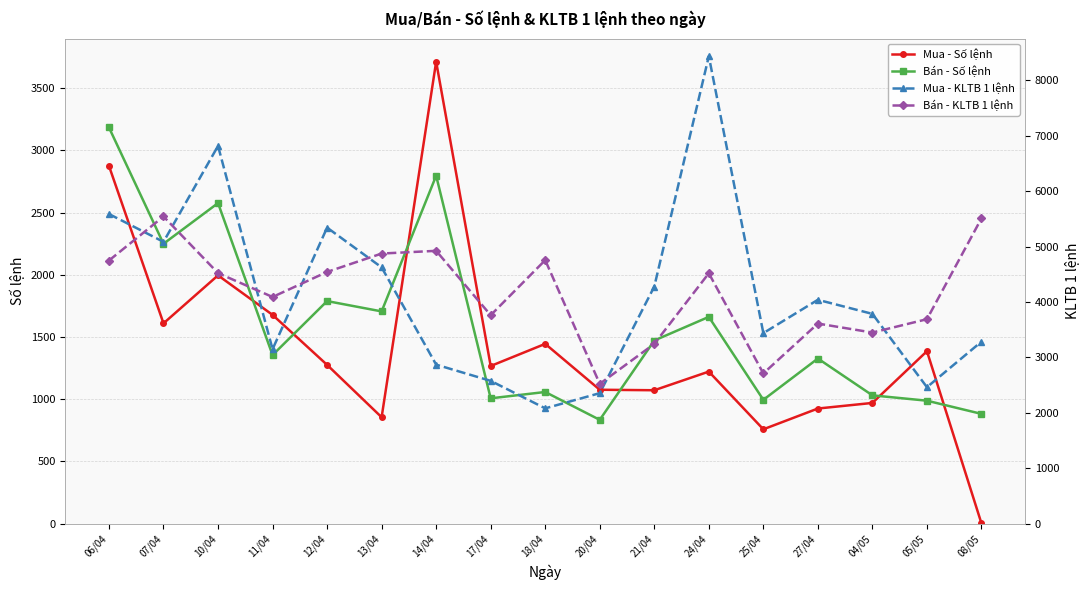

Rank the categories by Mua - Số lệnh value from lowest to highest.

08/05, 25/04, 13/04, 27/04, 04/05, 21/04, 20/04, 24/04, 17/04, 12/04, 05/05, 18/04, 07/04, 11/04, 10/04, 06/04, 14/04